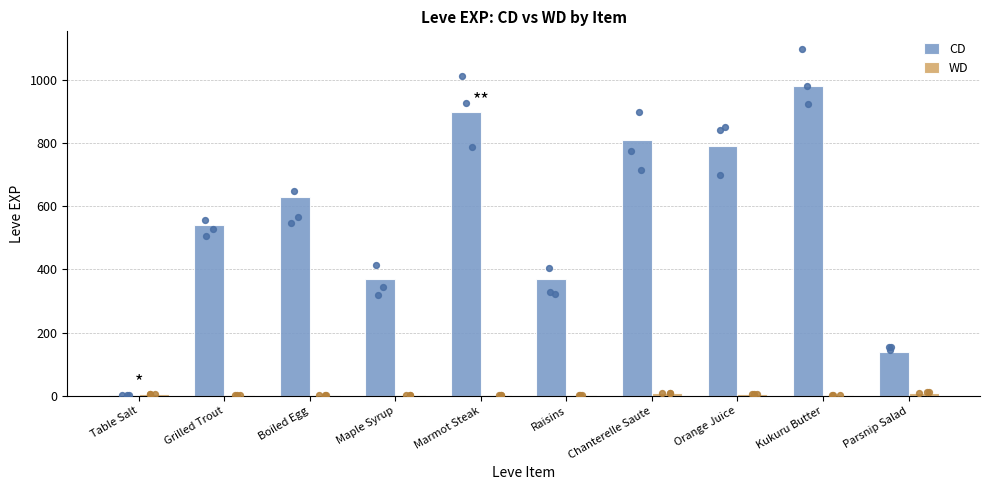

Which series contains the lowest Y value?

CD